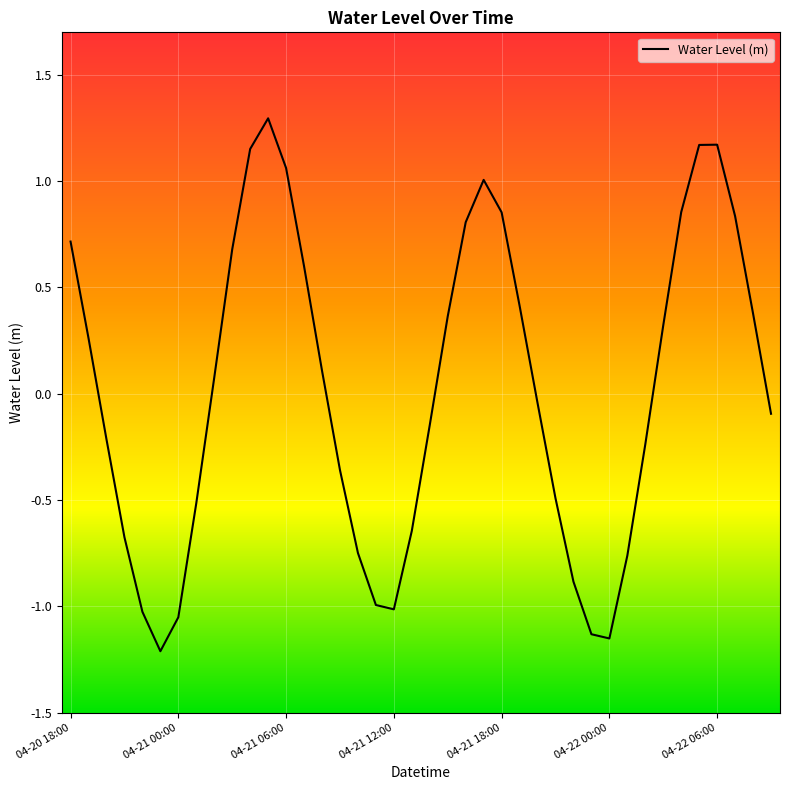

How many values are above zero?

20